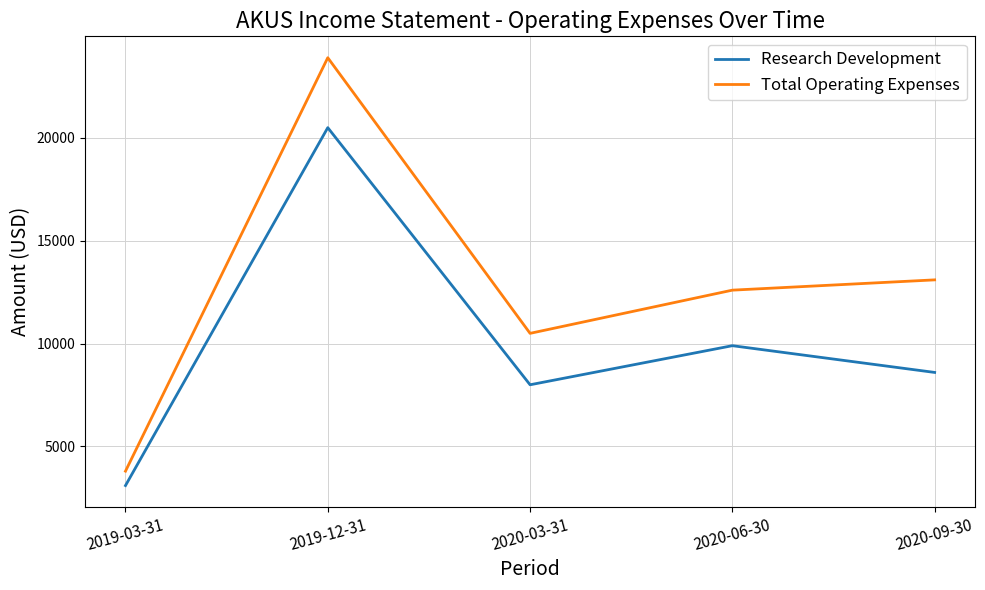

Which series has the widest spread of values?

Total Operating Expenses